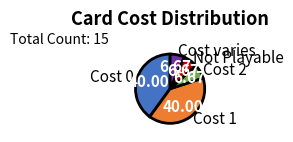

Does any single category account for the majority?

No